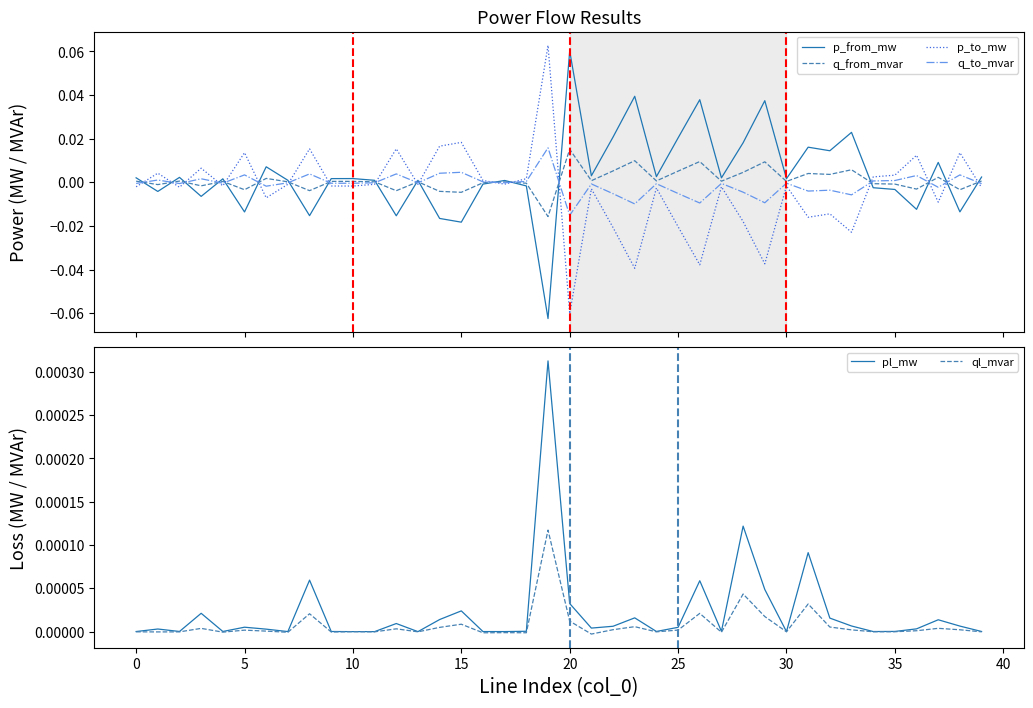

The p_from_mw series shows 0.0 at 17. True or false?

True